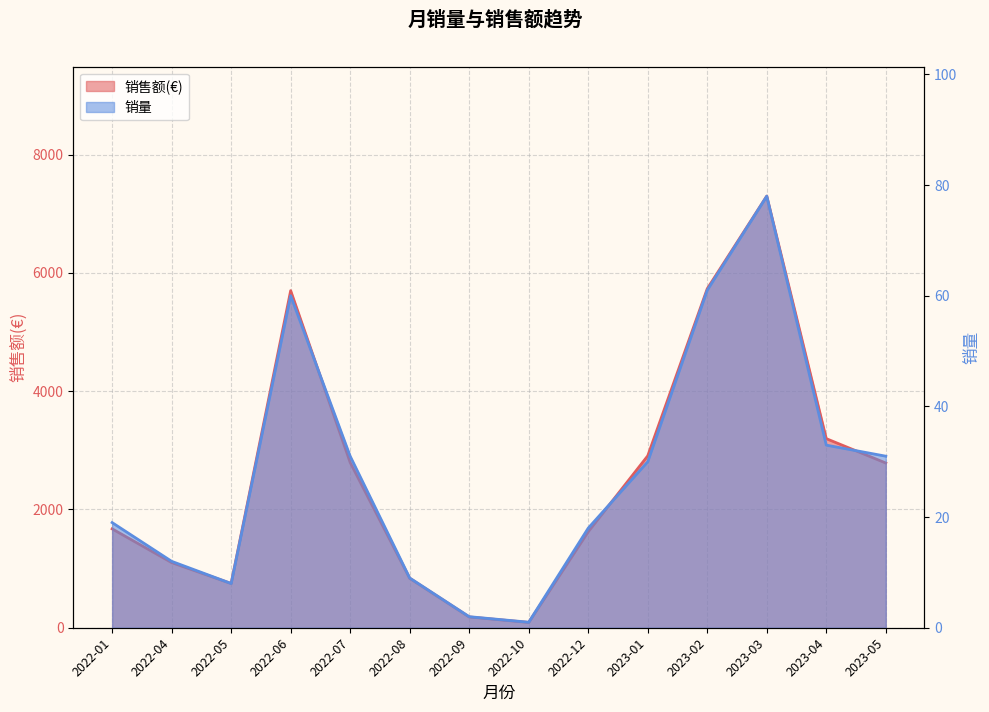

What is the approximate value of 销售额(€) at 2022-12?

1624.1